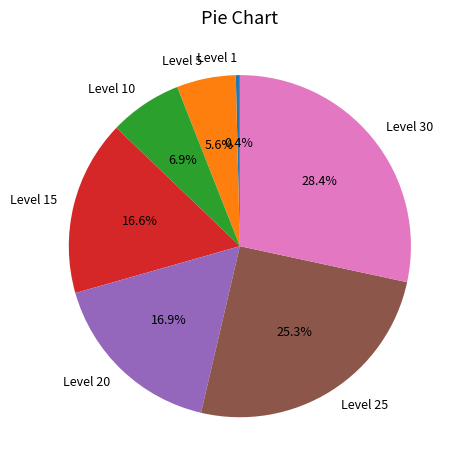

Which has a higher value, Level 10 or Level 25?

Level 25